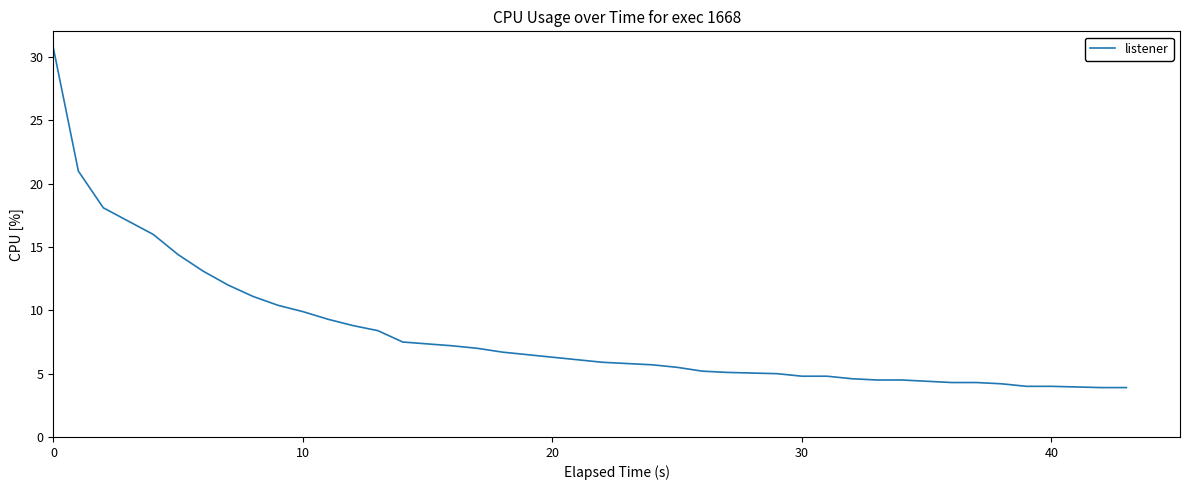

What is the minimum value shown in the chart?

3.9